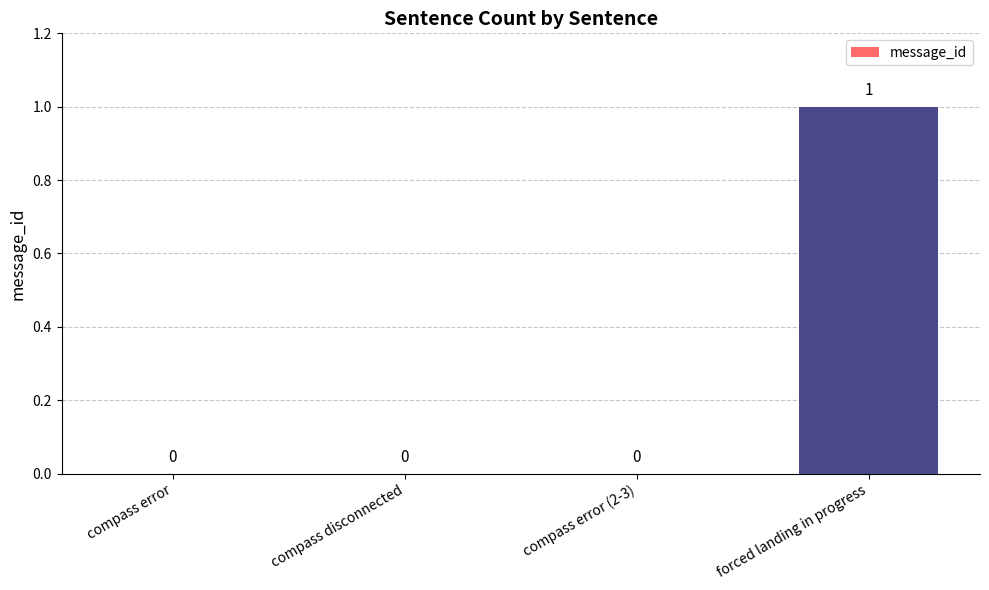

How many values are between 0 and 1?

4